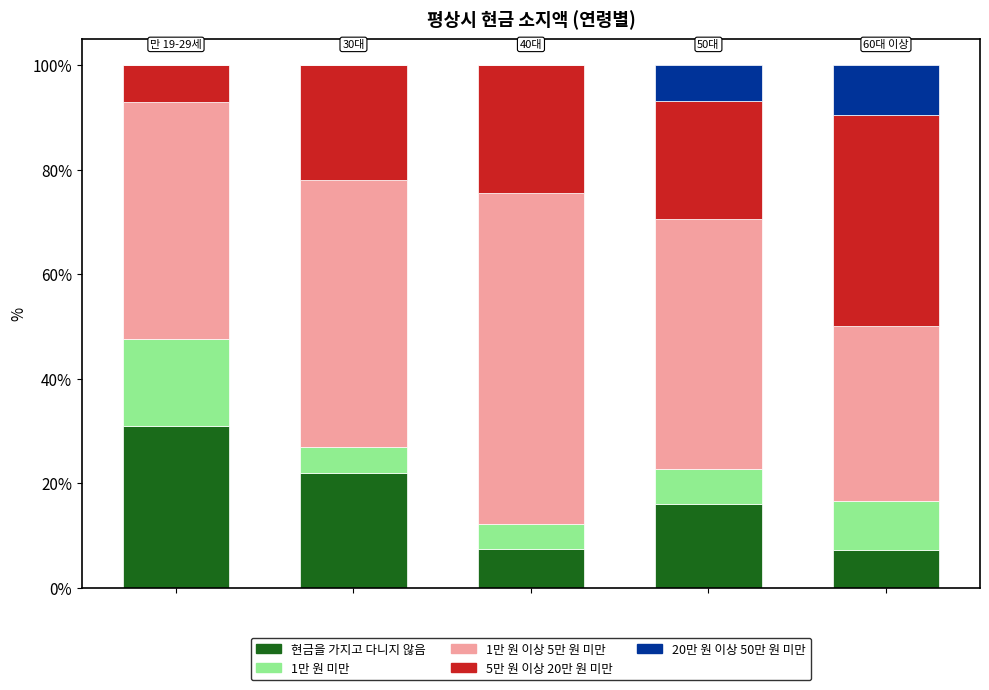

What is the maximum value for 현금을 가지고 다니지 않음?

31.0